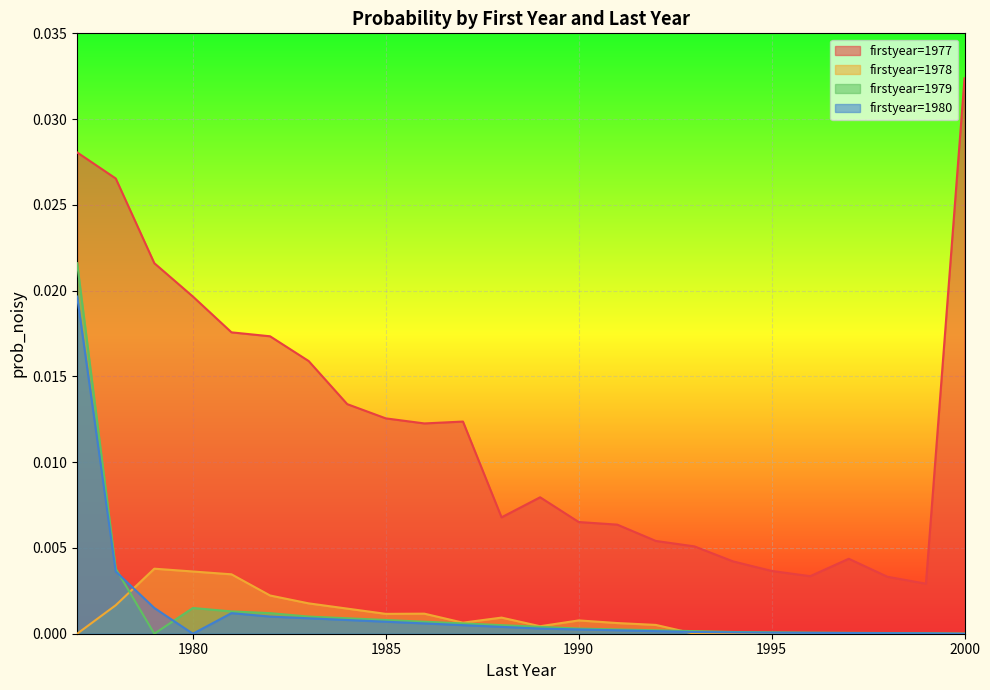

At how many categories does at least one series exceed 0?

24